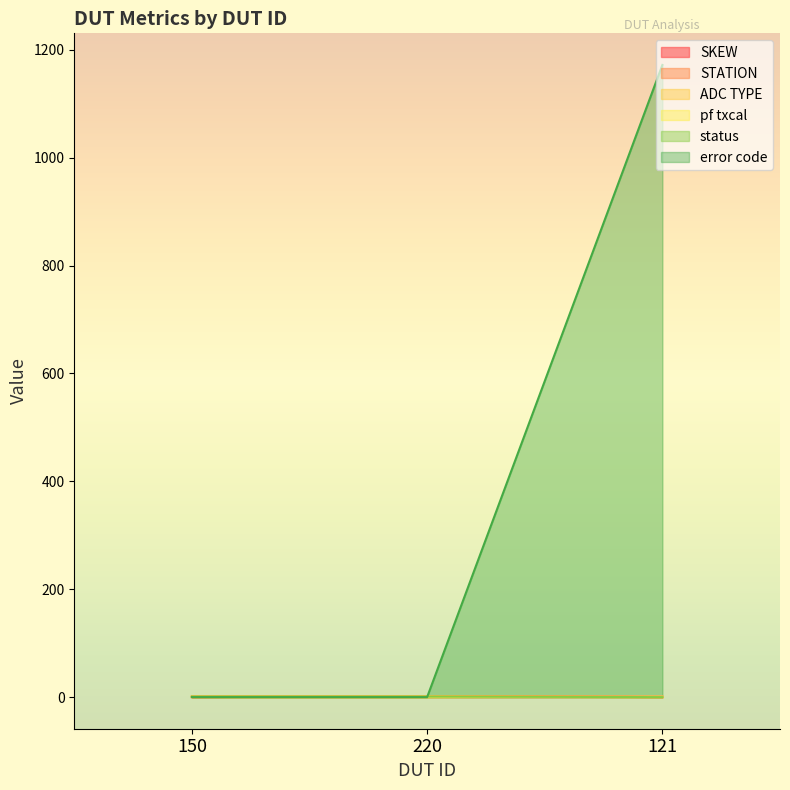

Reading left to right, extract all data points from this chart.

SKEW: 0	2	0
STATION: 2	2	1
ADC TYPE: 0	0	1
pf txcal: 1	1	0
status: 1	1	0
error code: 0	0	1172